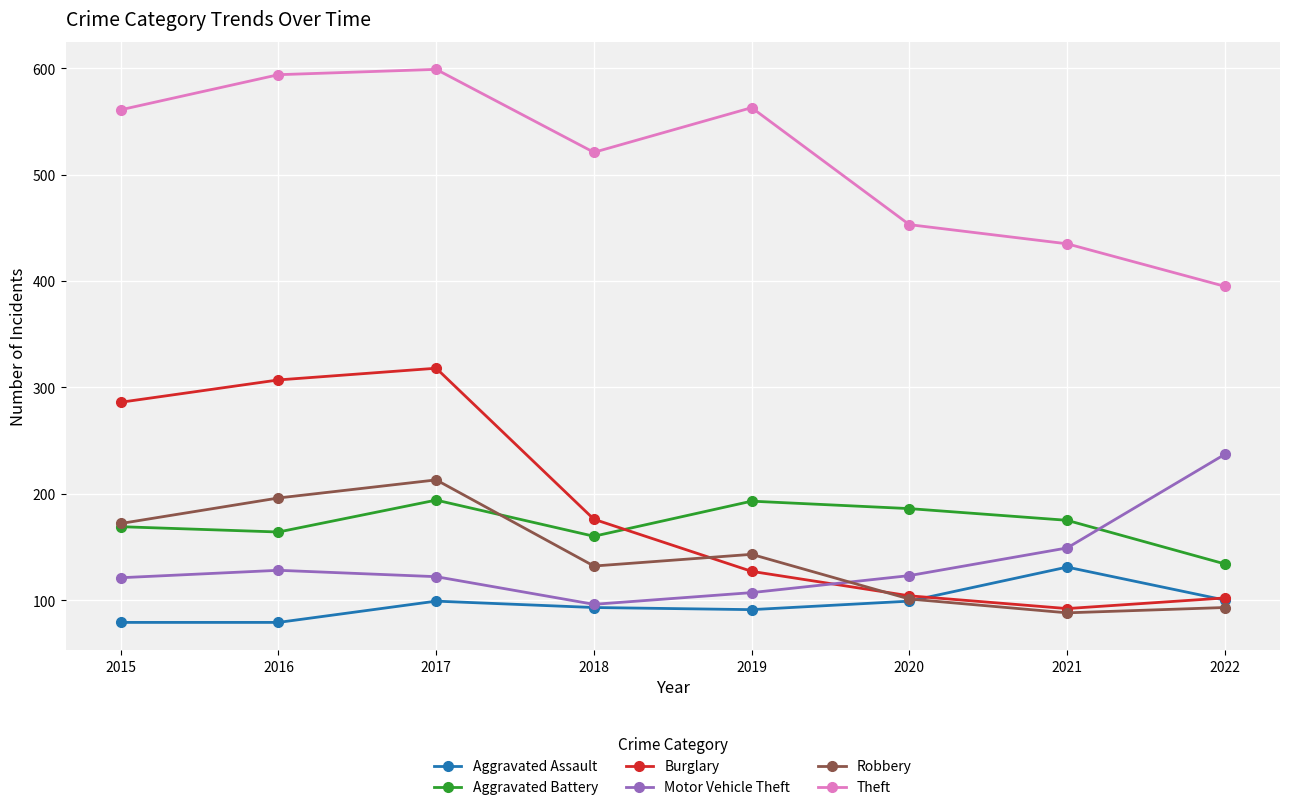

True or false: Motor Vehicle Theft has a value of 122 at 2017.

True